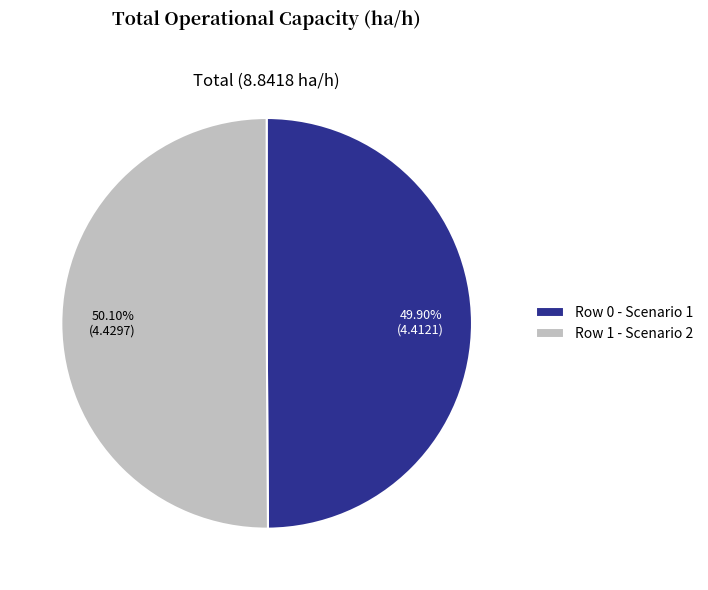

To the nearest percent, what is the average slice percentage?

50%